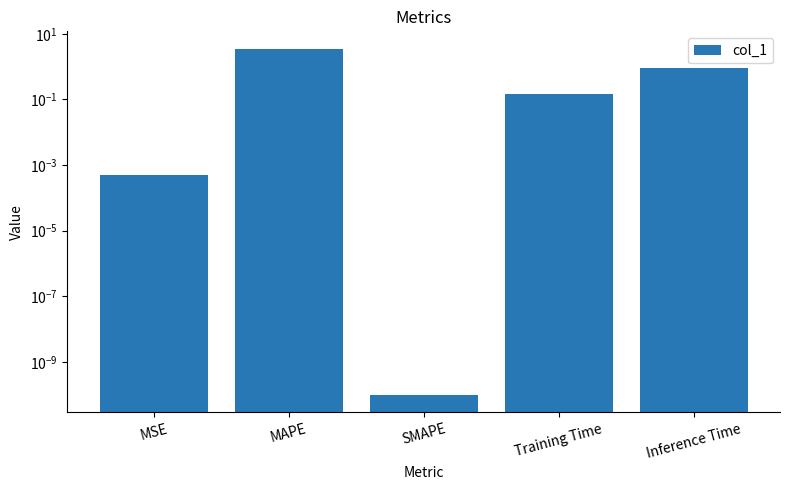

What is the sum of all values?

4.6